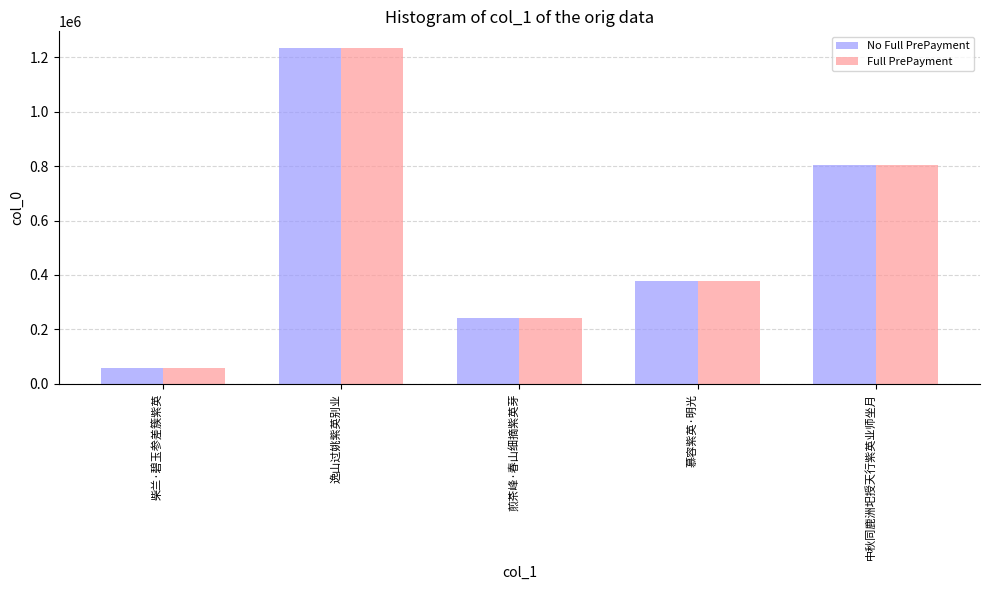

What is the sum of all No Full PrePayment values?

2710518